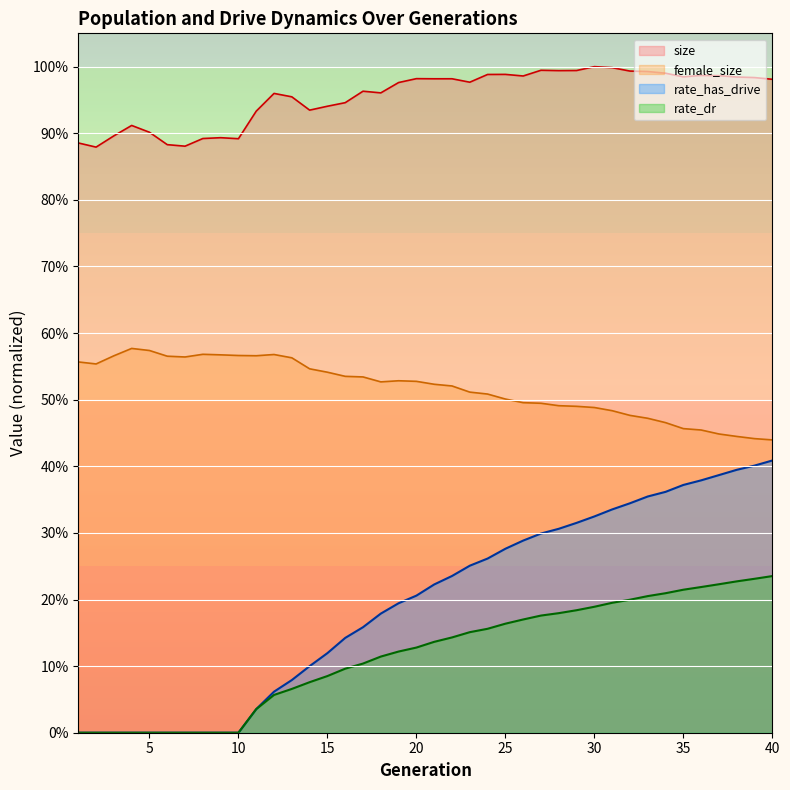

The value of rate_dr at 5 is 0.1. True or false?

False